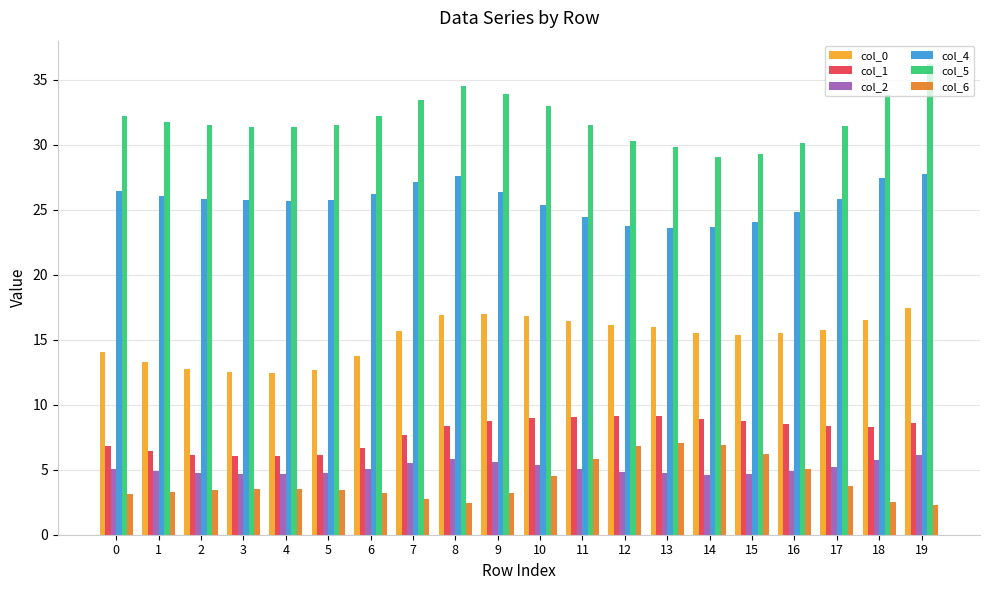

Which series has the largest range (max minus min)?

col_5